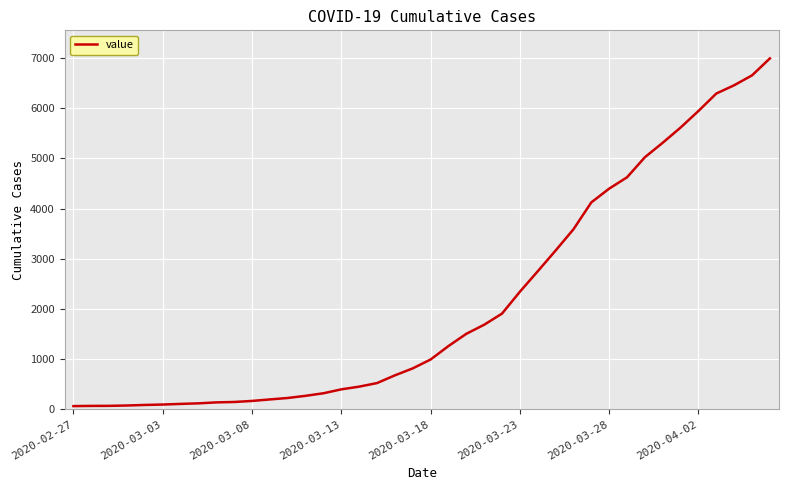

What is the greatest value displayed?

6995